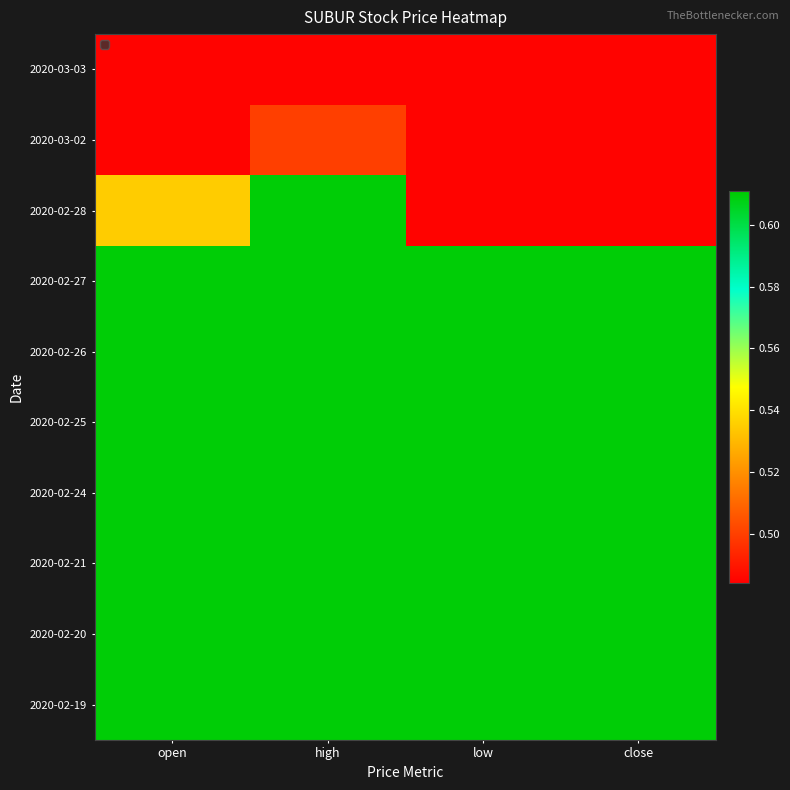

How many series are shown in this chart?

10